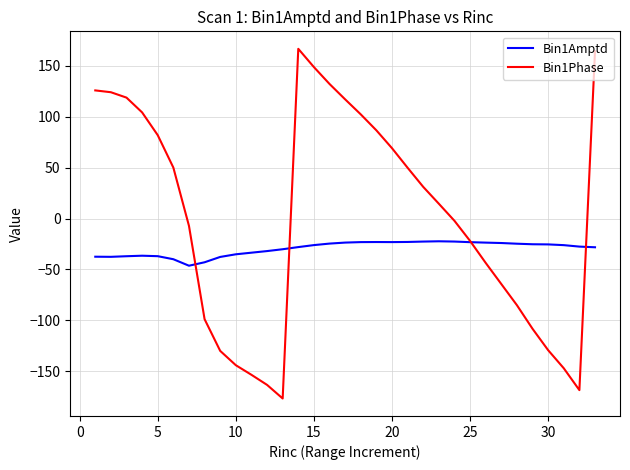

Which series has the widest spread of values?

Bin1Phase